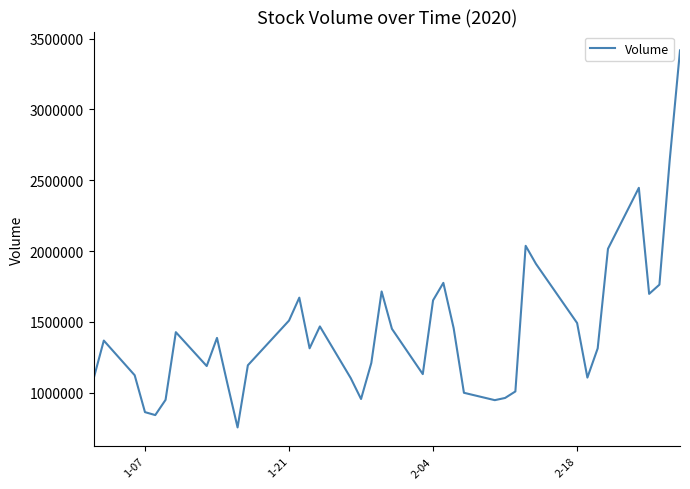

What is the difference between the maximum and minimum values?

2662550